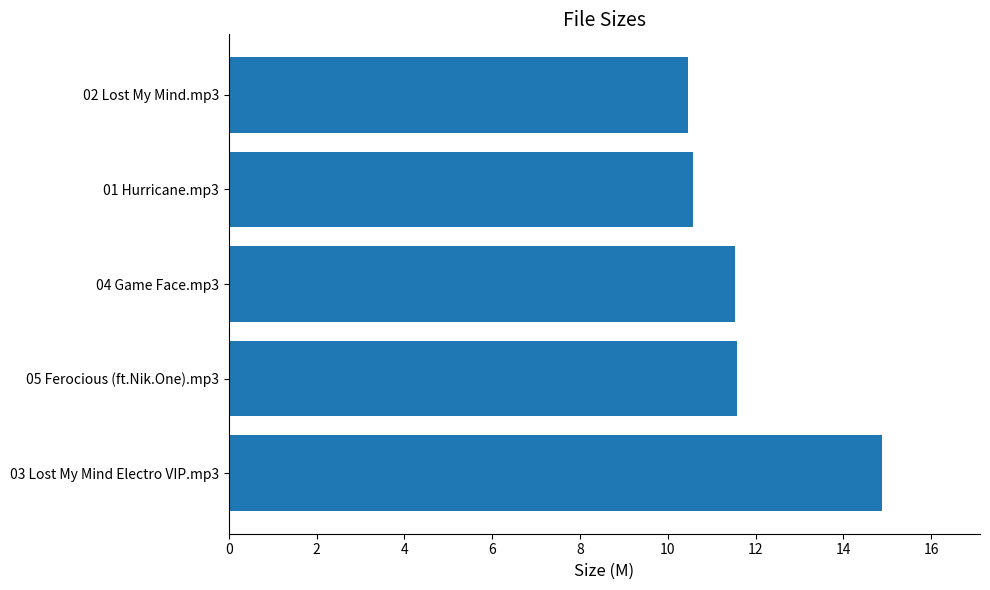

At which category does the chart reach its peak across all series?

03 Lost My Mind Electro VIP.mp3